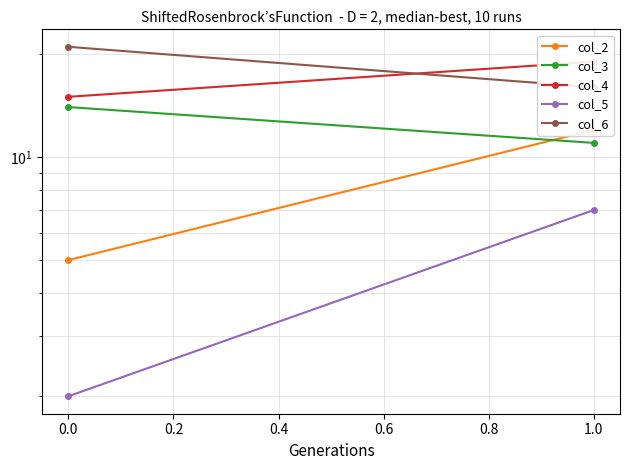

At 0.0, list the series in order from largest to smallest.

col_6, col_4, col_3, col_2, col_5